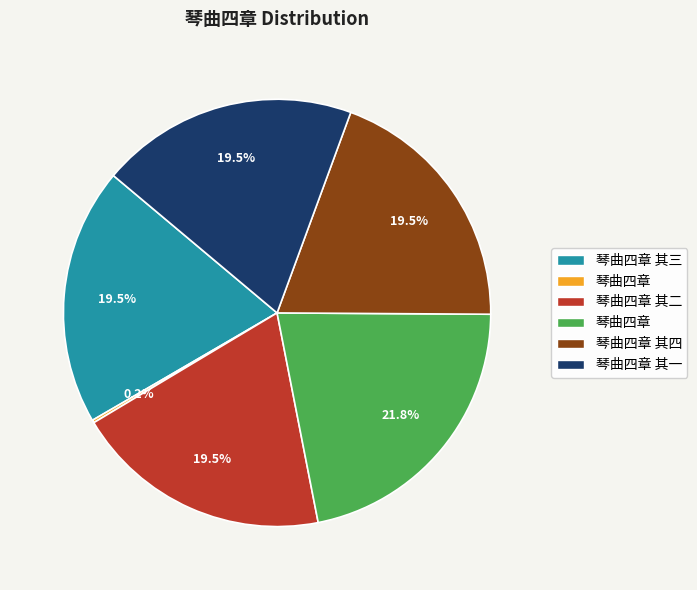

Does any single category account for the majority?

No